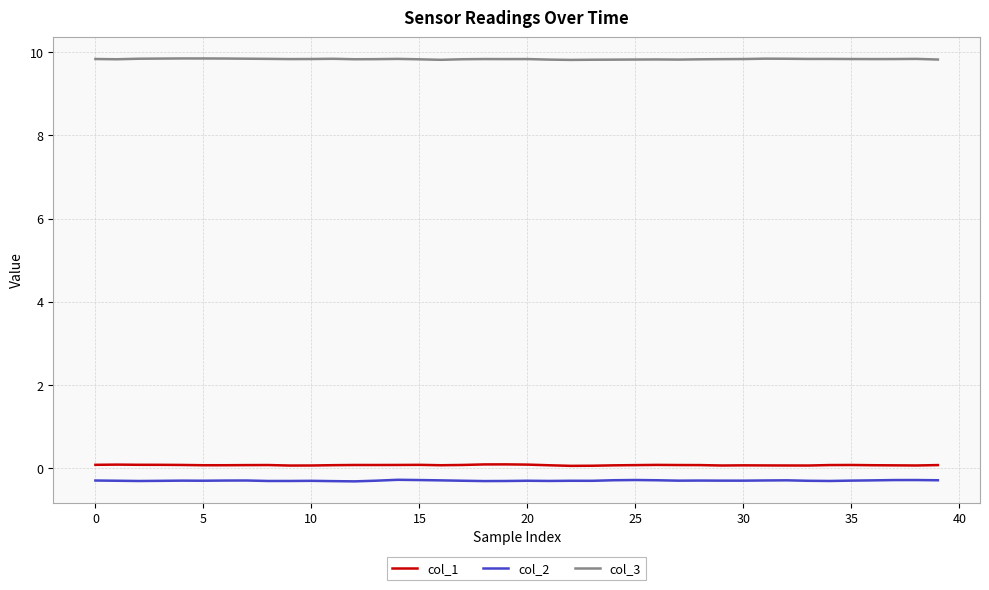

What is the lowest value of the col_1 series?

0.1